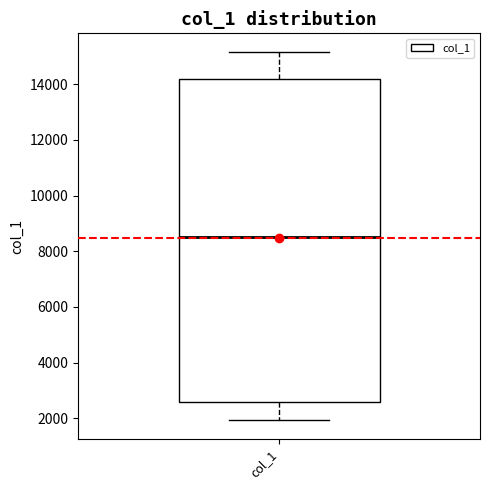

Read this box plot against the y-axis: the position of the median line, the range covered by the box, and the ends of both whiskers. The values are not printed on the chart, so give them approximately, as read against the axis.

median 8600, box 2600 to 14200, whiskers 2000 to 15200